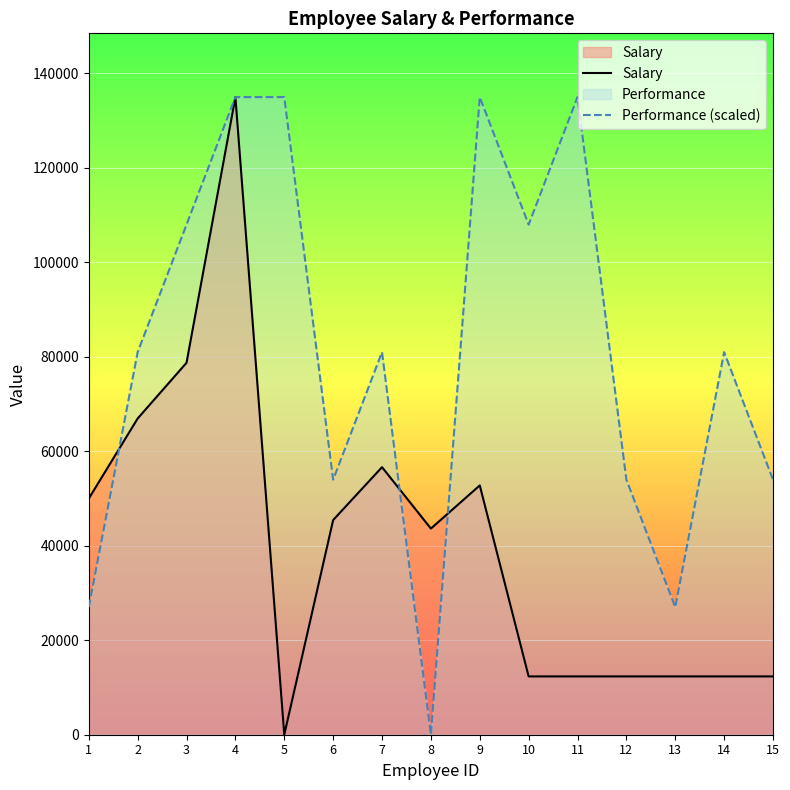

At which label does Performance (scaled) first exceed 81000?

3